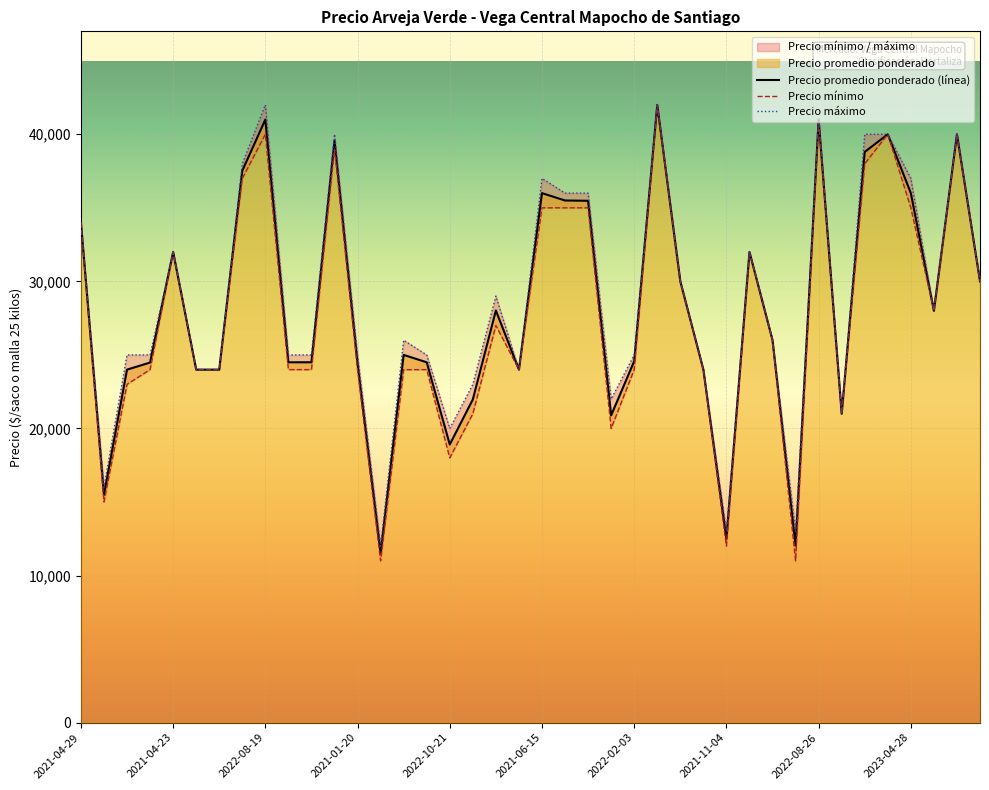

What is the total value across all series at 2022-08-26?

123000